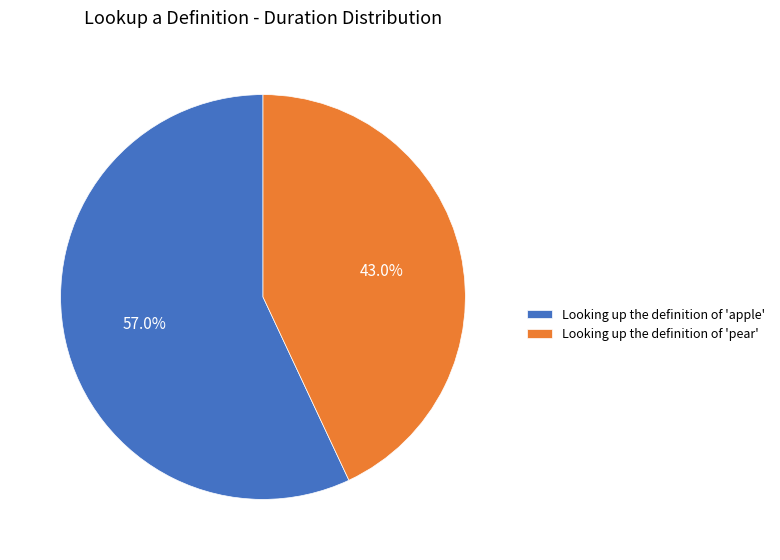

What is the ratio of the value at Looking up the definition of 'pear' to the value at Looking up the definition of 'apple'?

0.8